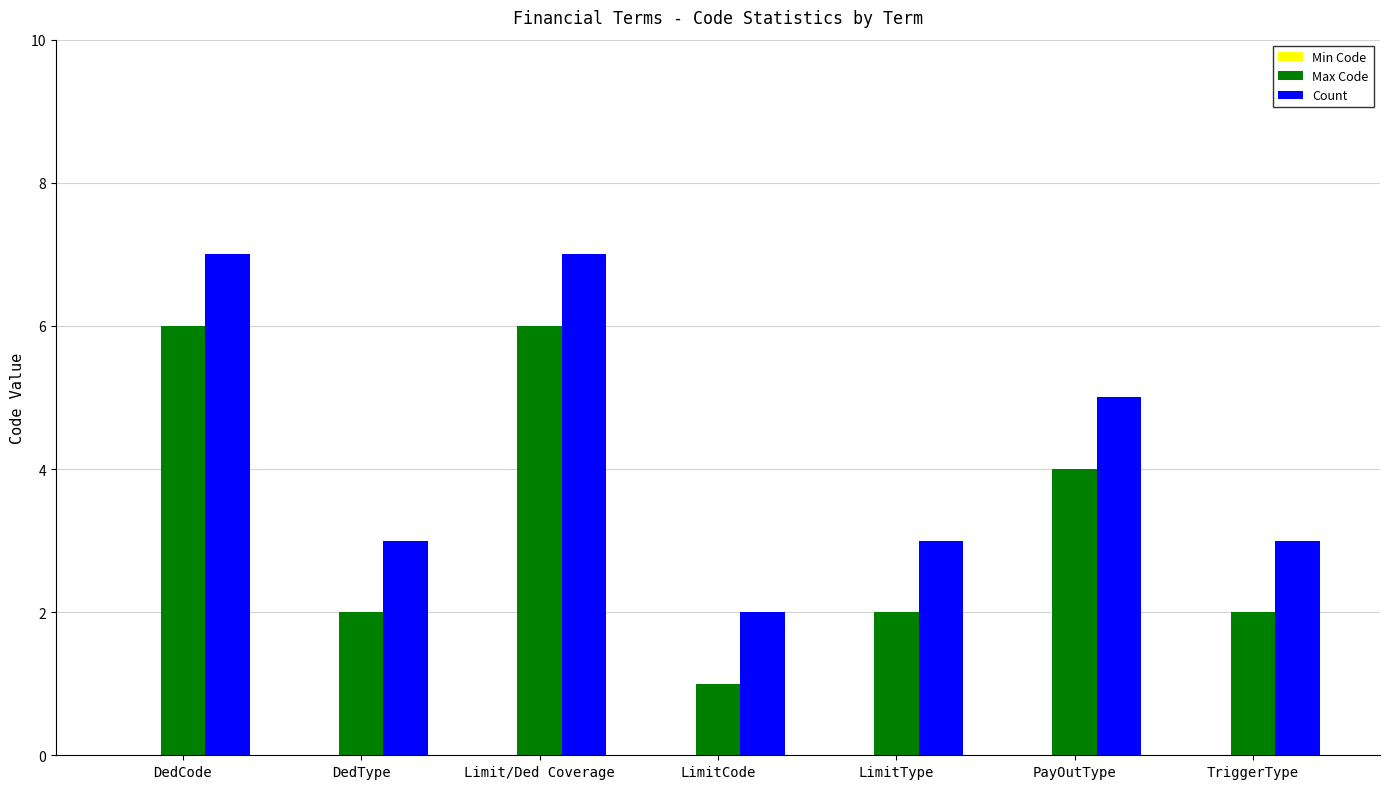

Where does the Max Code series first go above 2?

DedCode